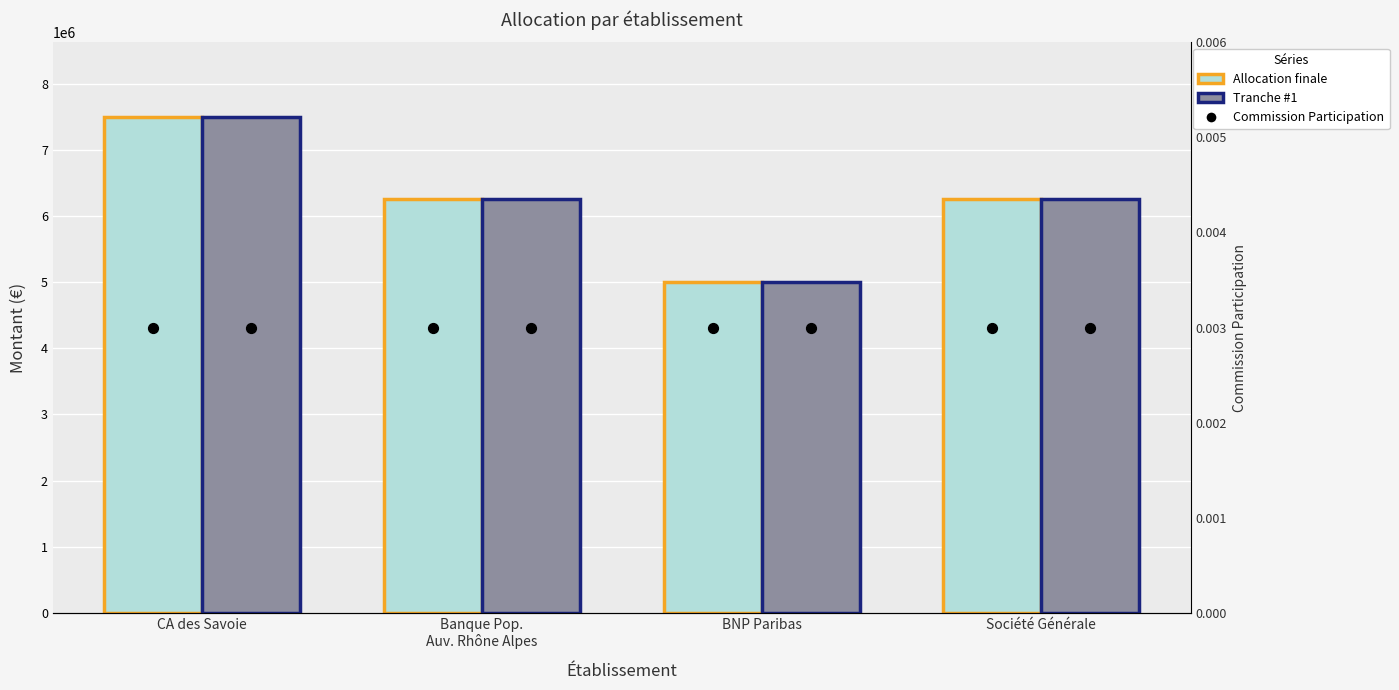

Which series has the widest spread of Y values?

Allocation finale